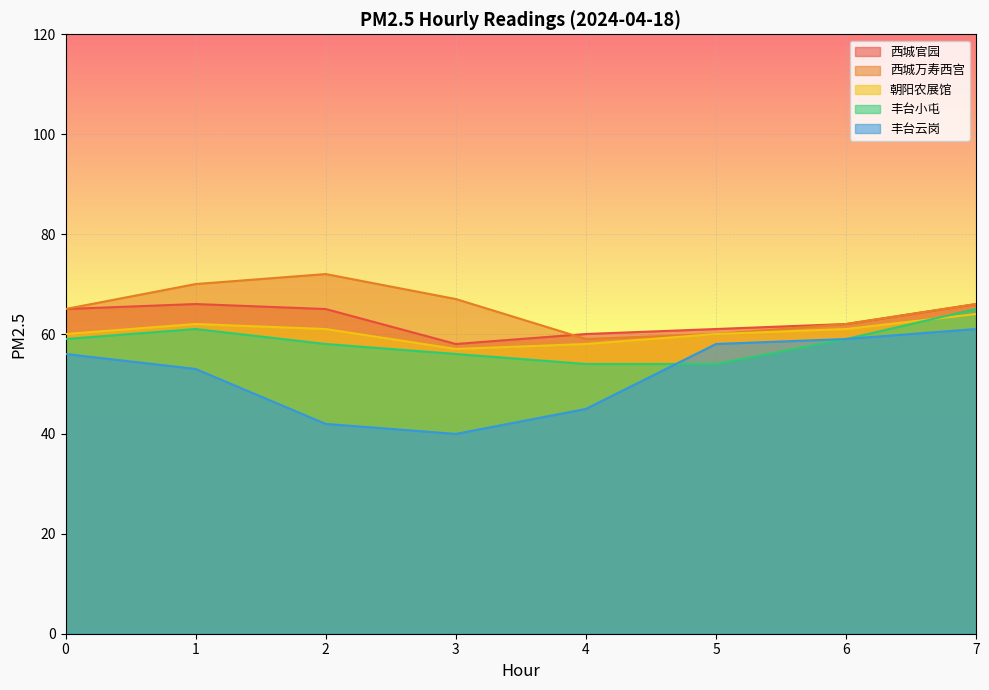

What is the approximate value of 丰台小屯 at 6?

59